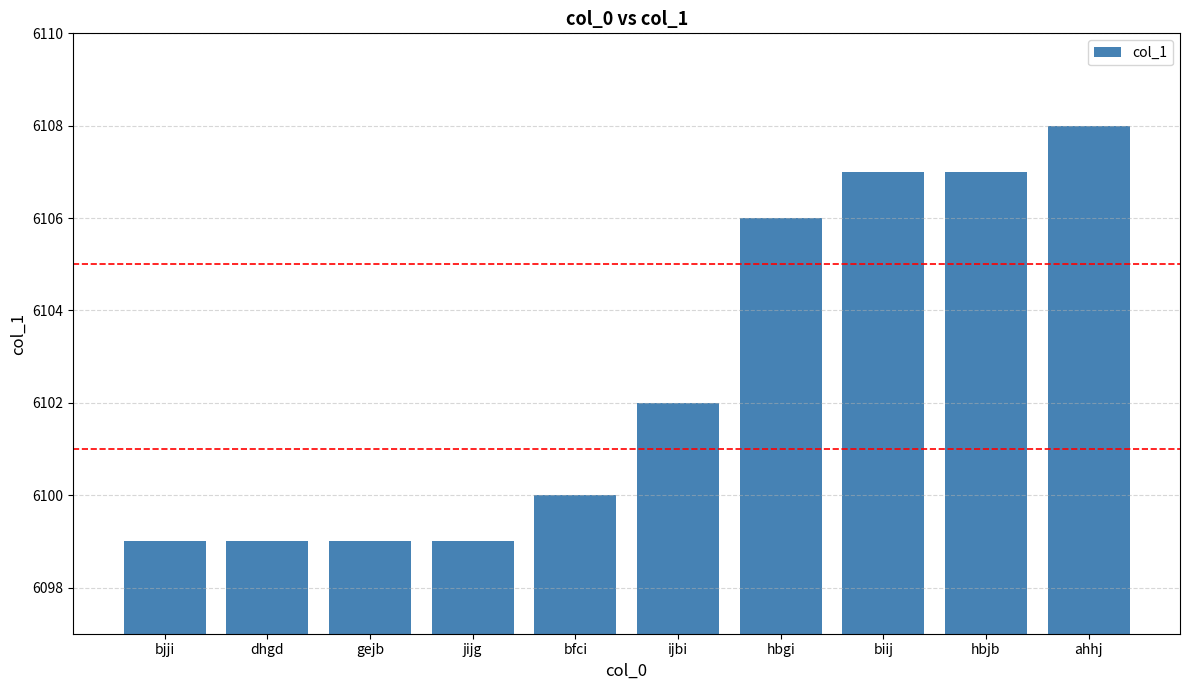

Does the chart contain stacked bars?

No